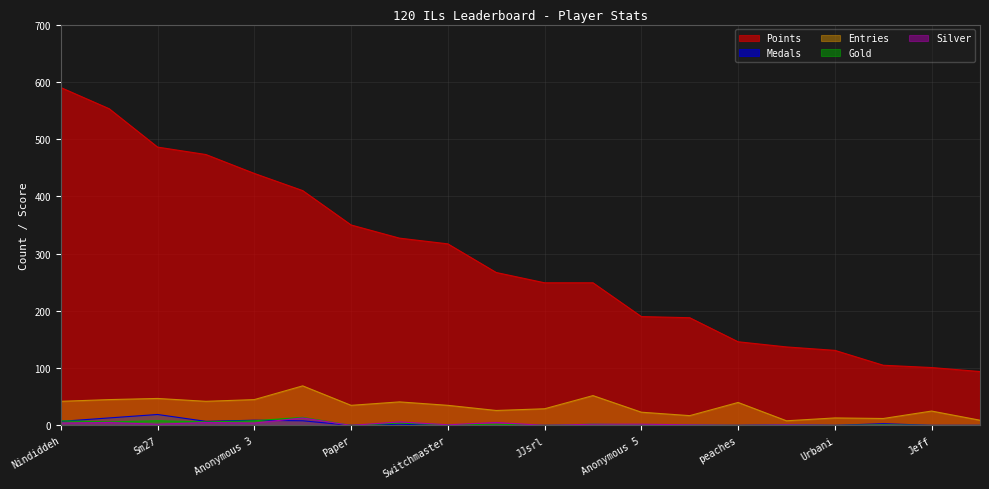

Read the Silver value at Despin, to the nearest 5.

5